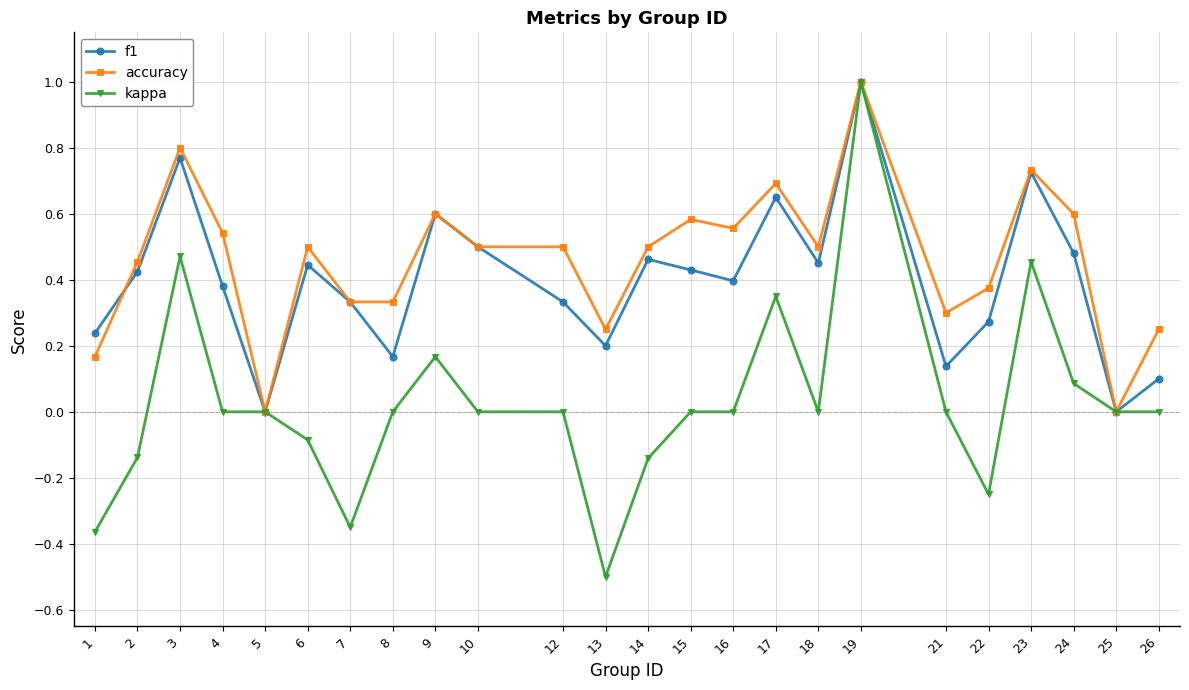

Between 5 and 14, which series saw the biggest shift?

accuracy